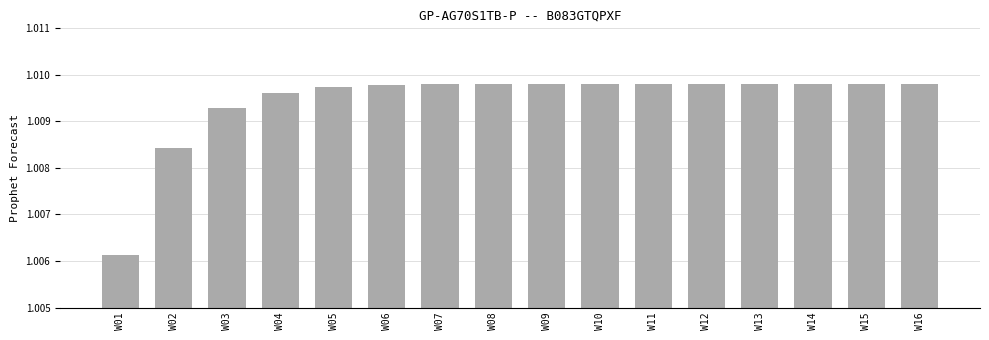

At which label is the value closest to 1?

W01